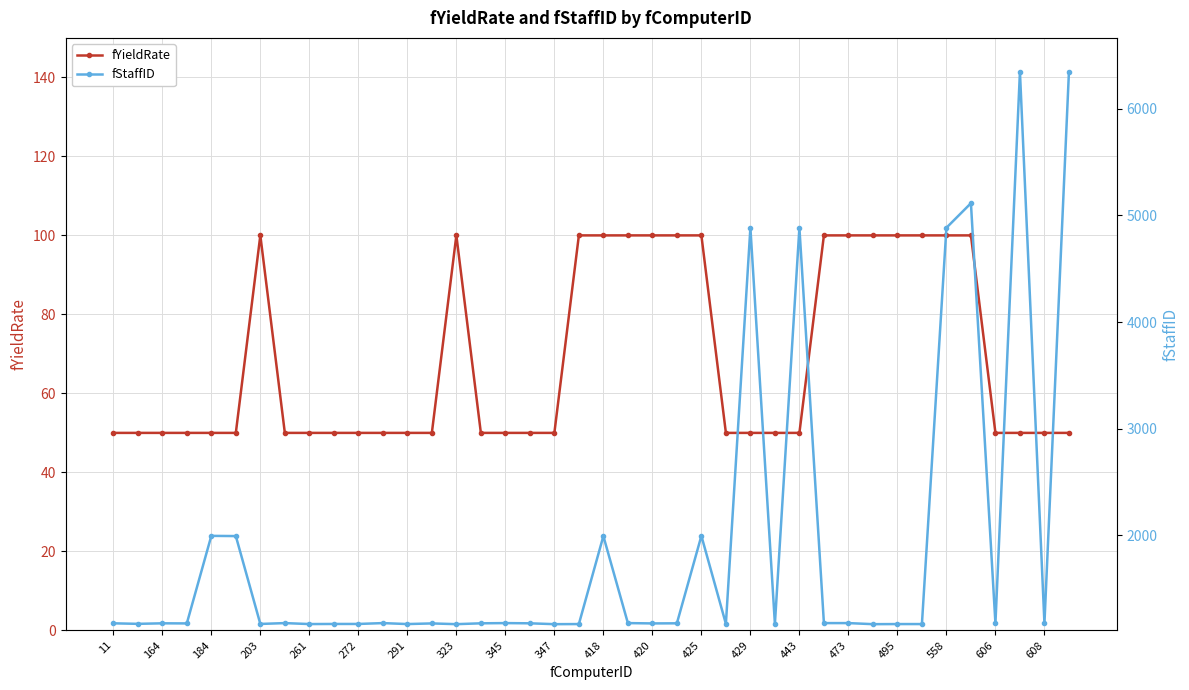

What is the difference between the second highest and second lowest values in the fYieldRate series?

50